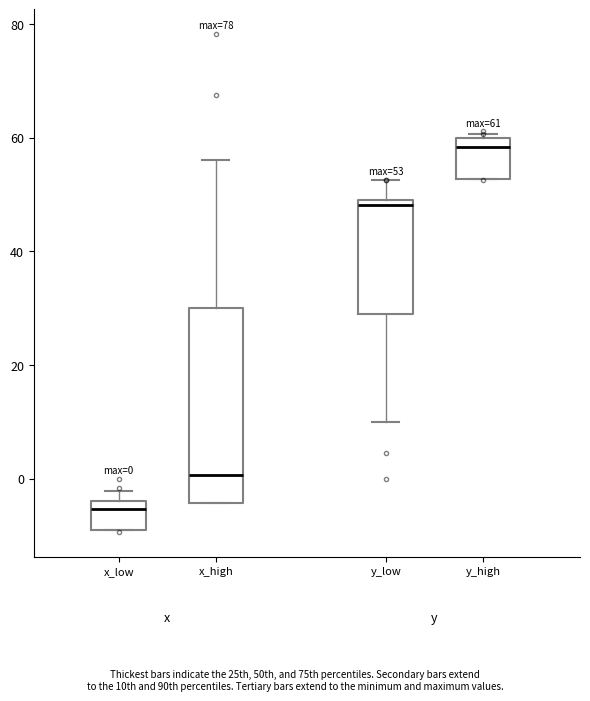

Comparing the boxes themselves (not the whiskers), which one is the tallest?

x_high